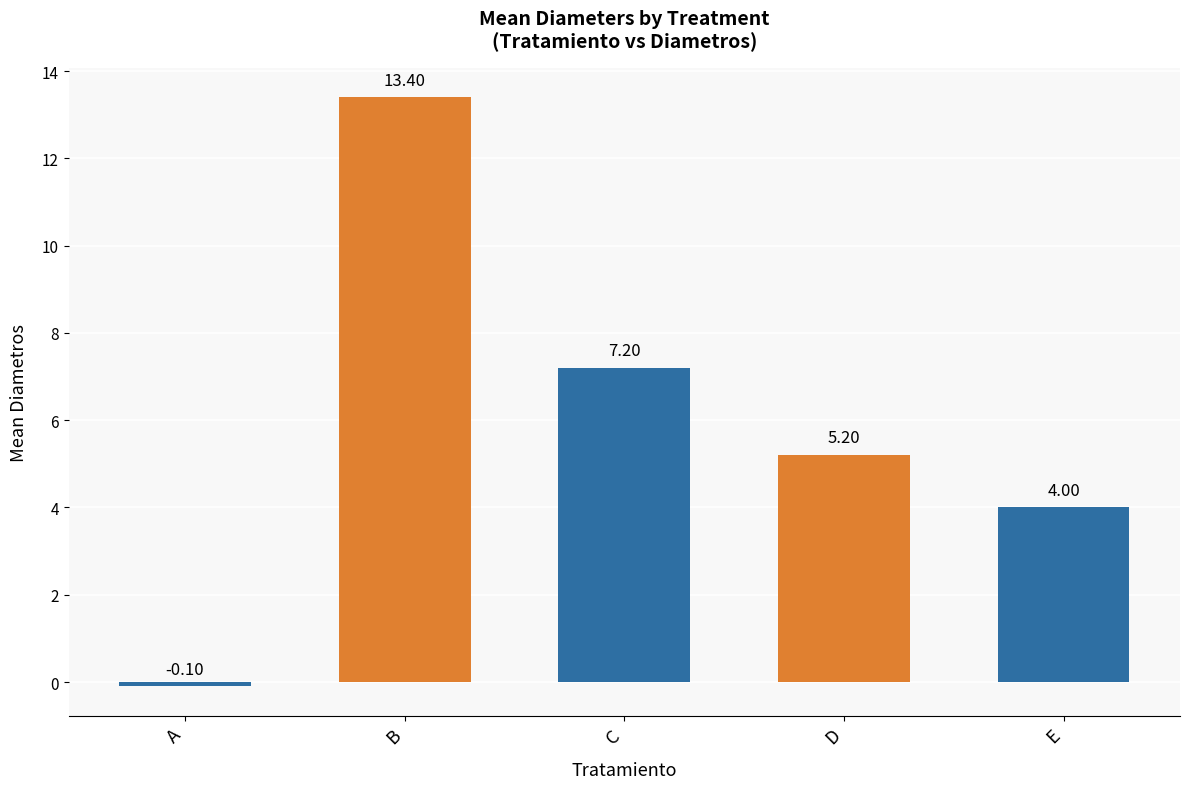

The chart shows a value of 7.2 at C. True or false?

True